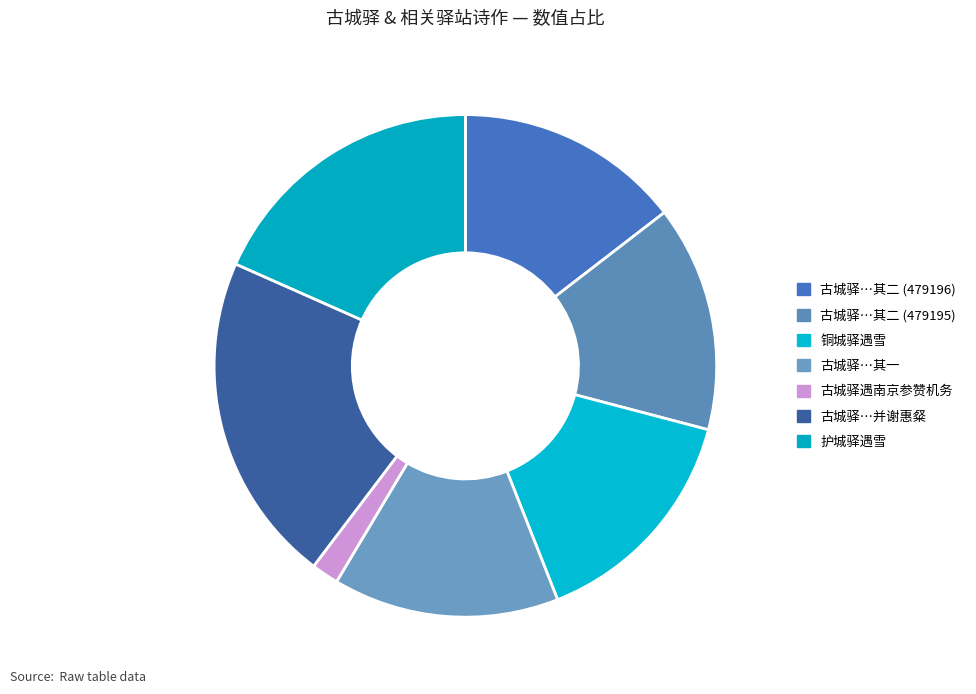

What is the smallest slice in the pie chart?

古城驿遇南京参赞机务